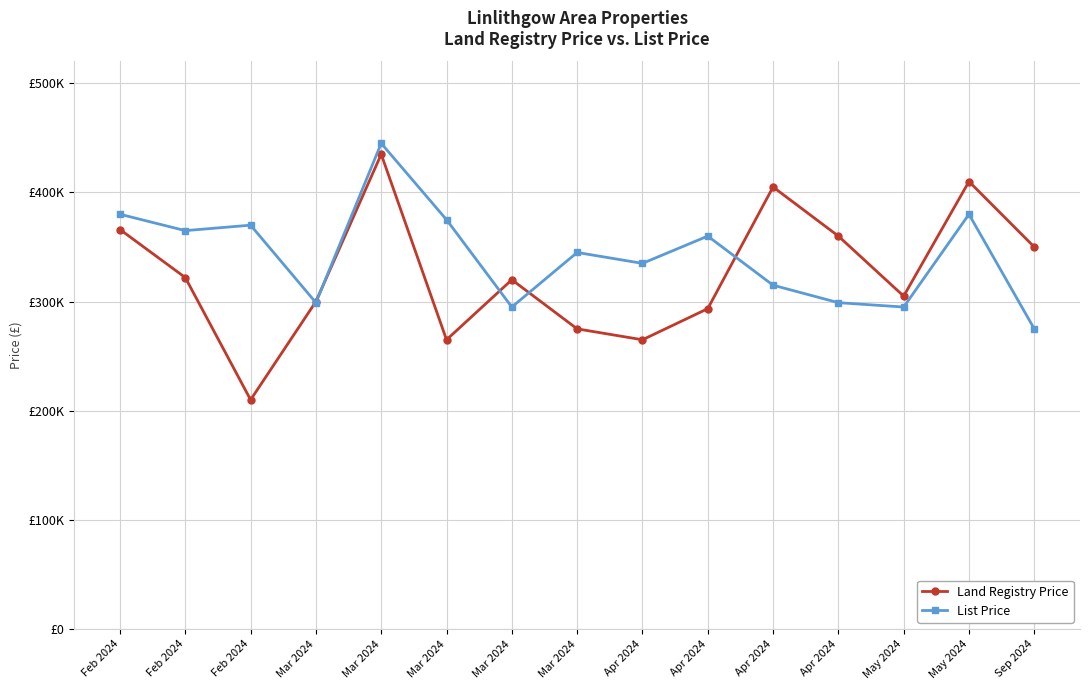

What are all the series names shown in the legend?

Land Registry Price, List Price